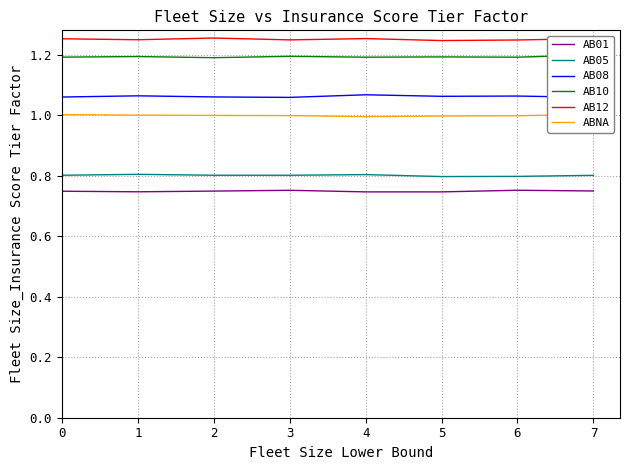

What is the sum of the AB08 values at 1 and 5?

2.1